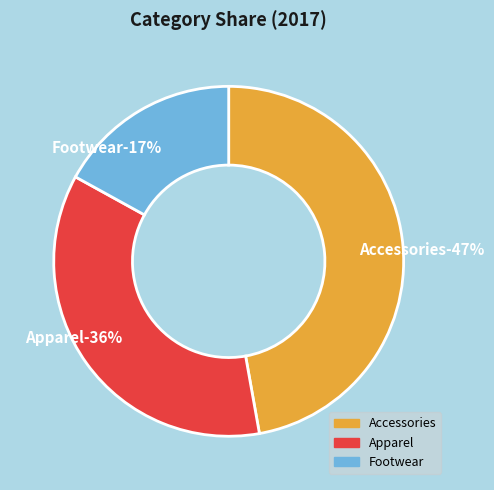

How many slices are in this pie chart?

3